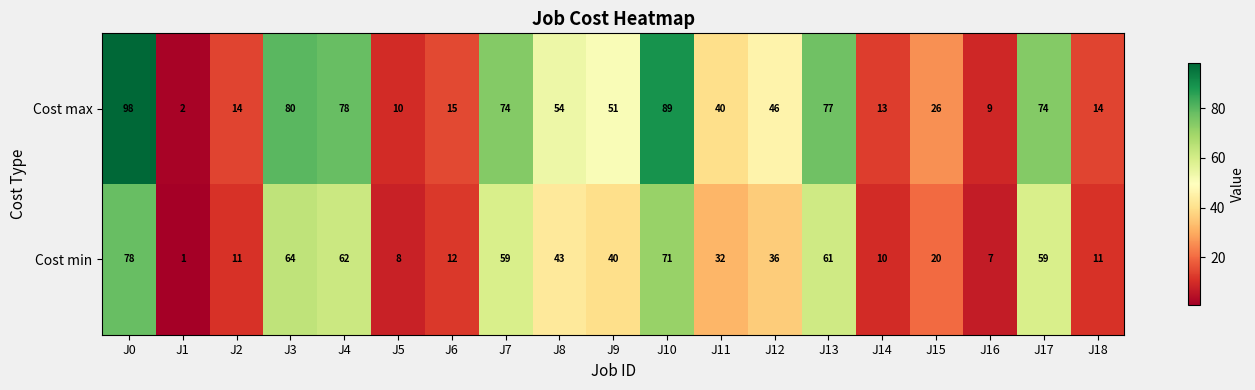

What is the difference between the maximum and second lowest values in the Cost min series?

71